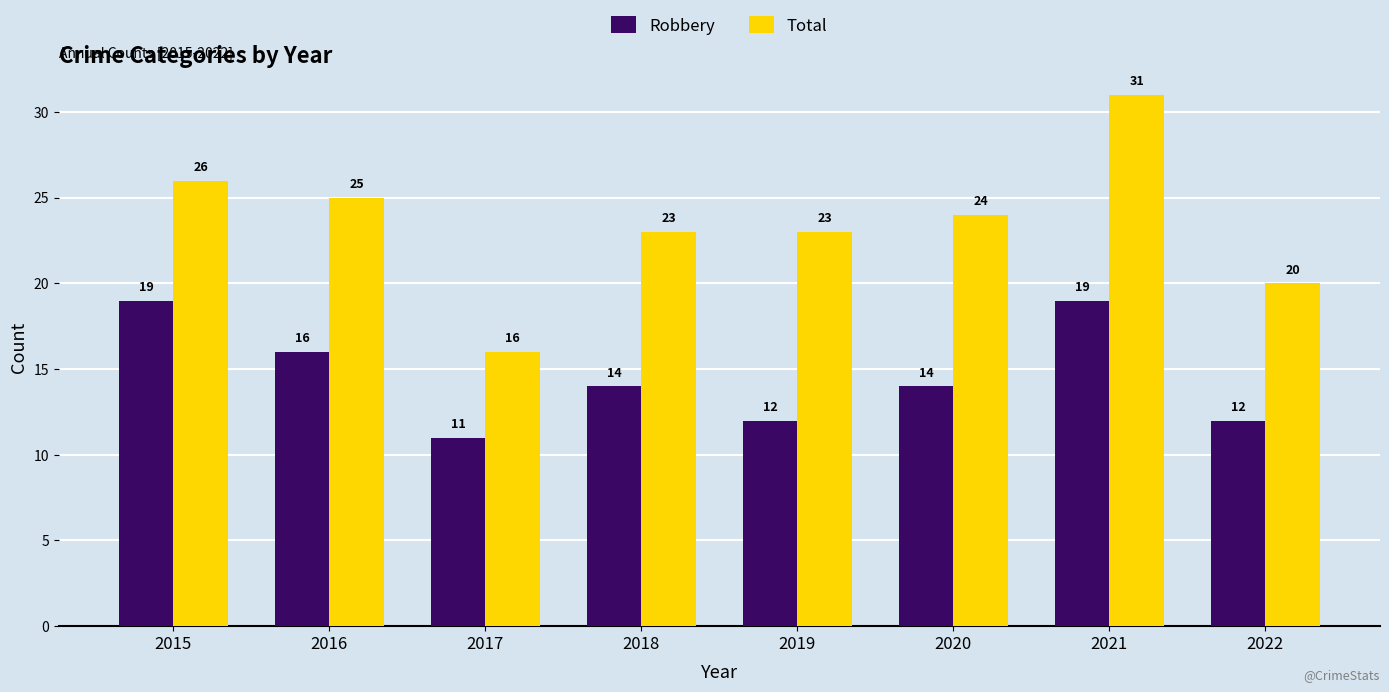

What is the highest value of the Robbery series?

19